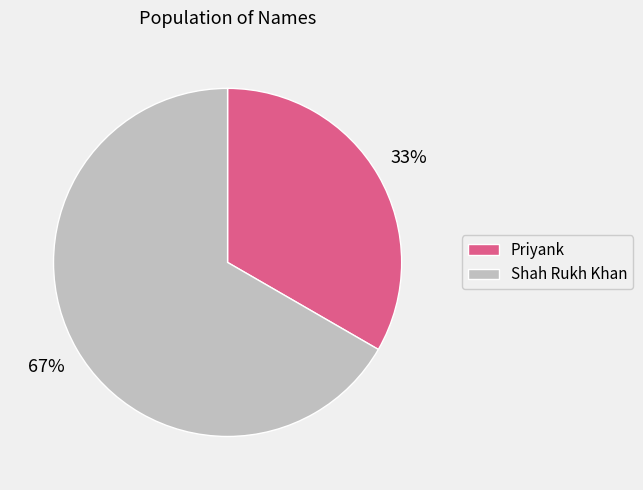

To the nearest percent, what is the combined percentage of Shah Rukh Khan and Priyank?

100%